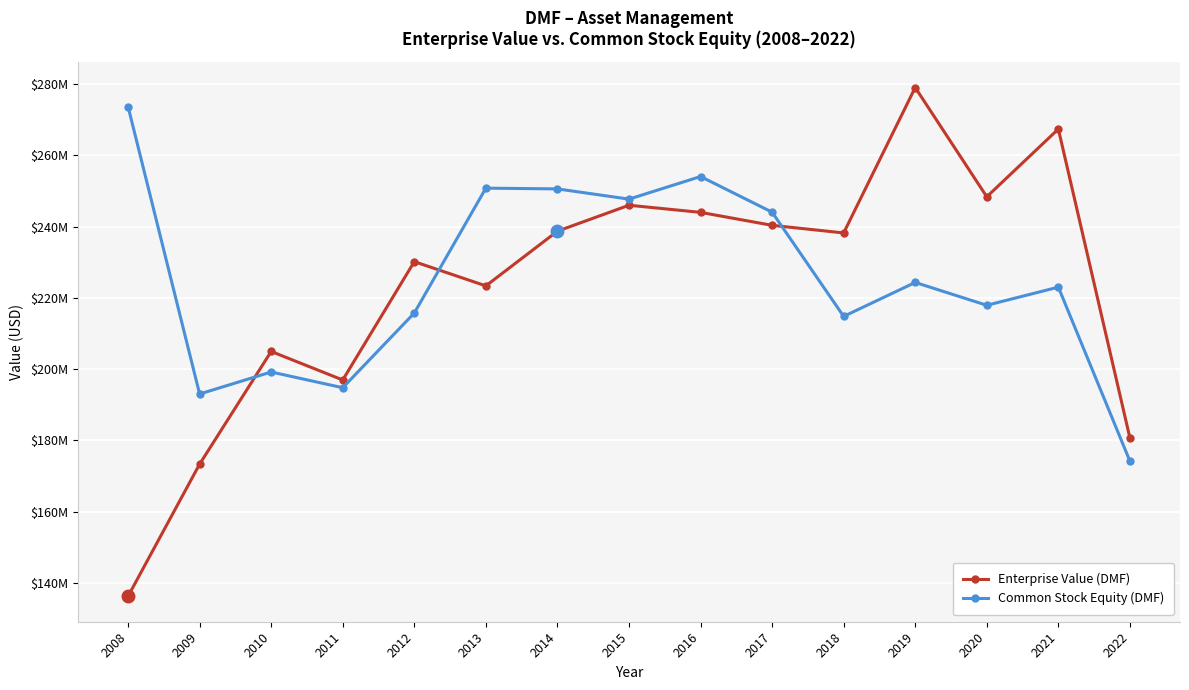

What are all the series names shown in the legend?

Enterprise Value (DMF), Common Stock Equity (DMF)